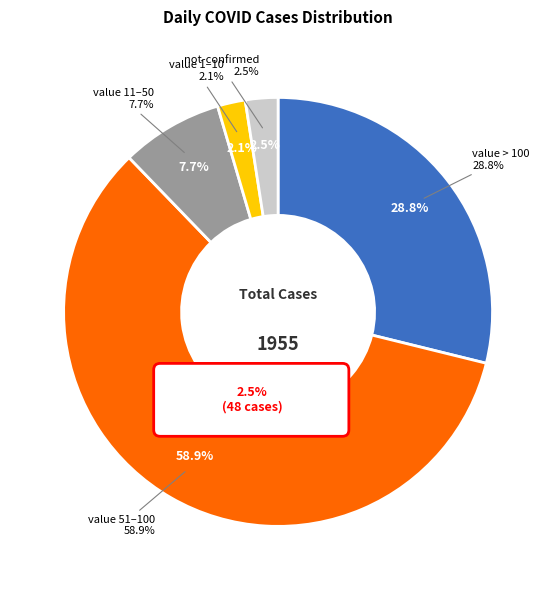

To the nearest percent, what portion does 25 represent?

5%